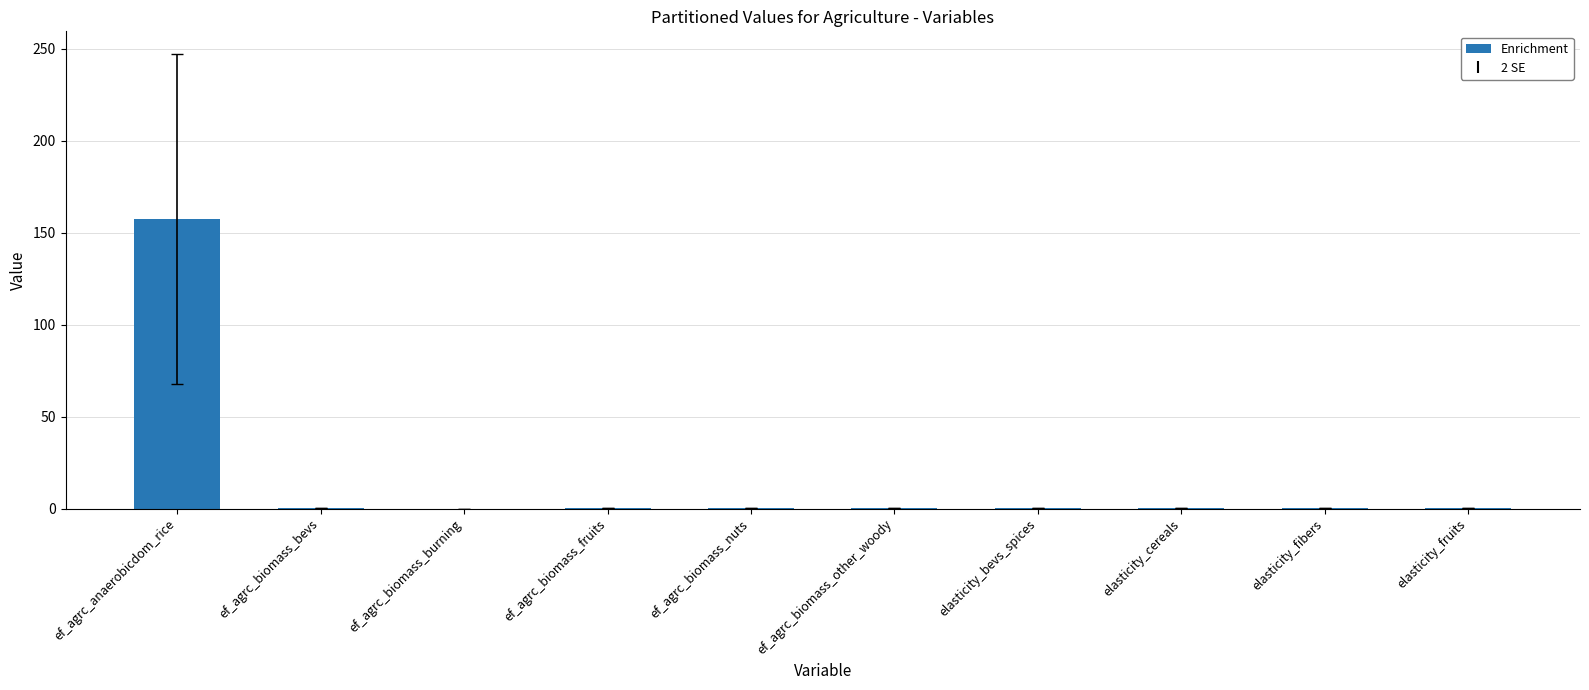

Which label corresponds to the largest value in the chart?

ef_agrc_anaerobicdom_rice